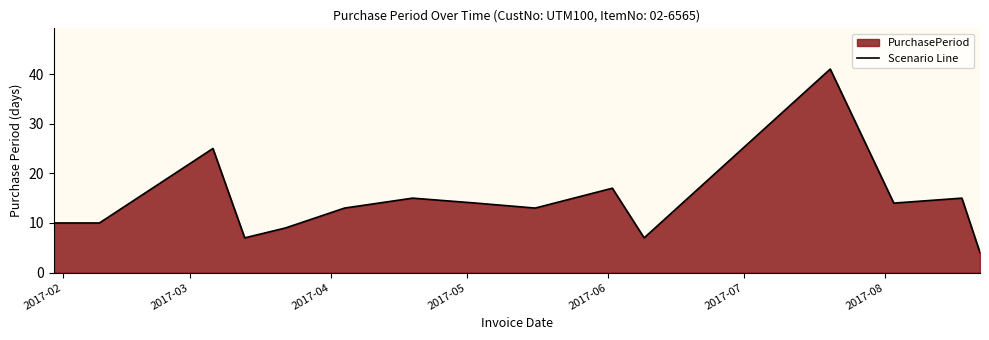

What is the minimum value shown in the chart?

4